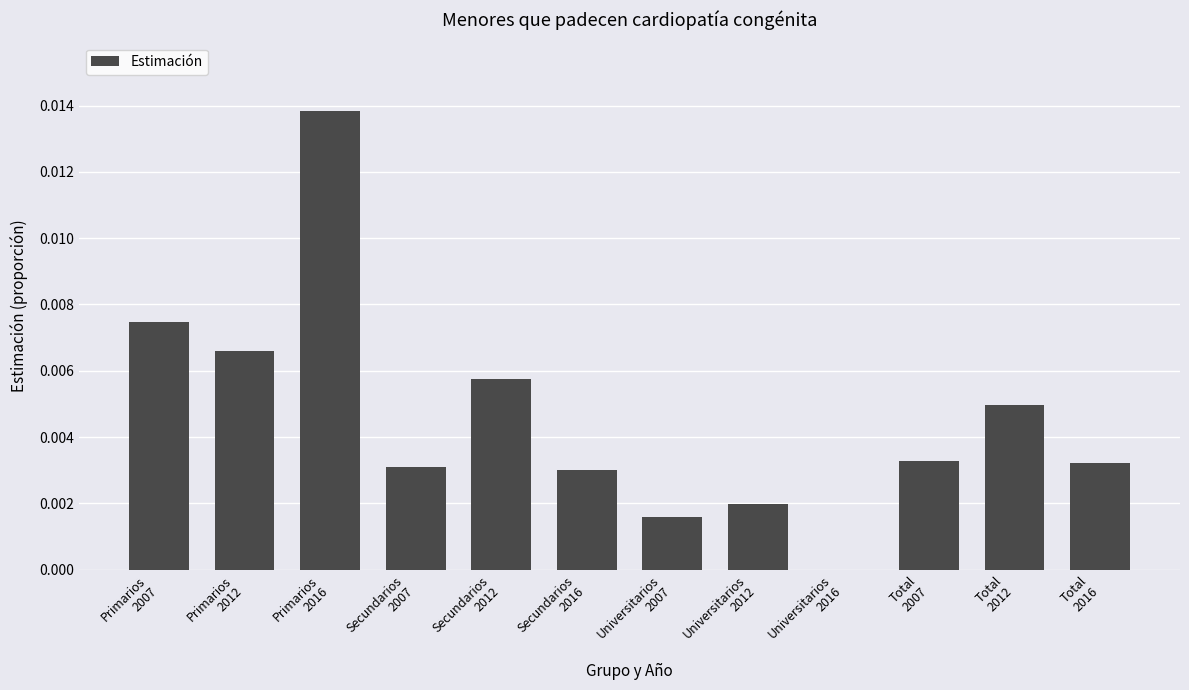

Count the number of categories in the chart.

12